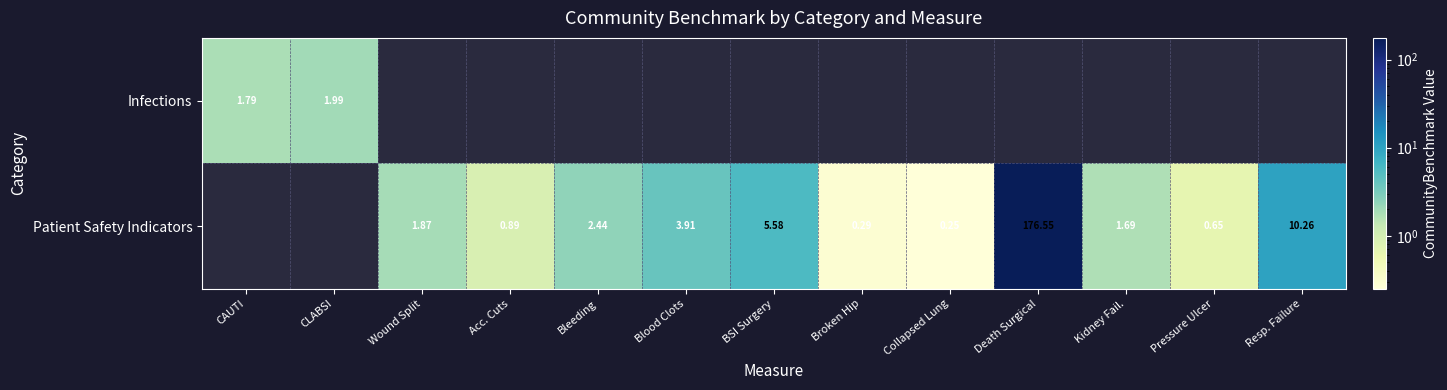

Which series has the widest spread of values?

Infections